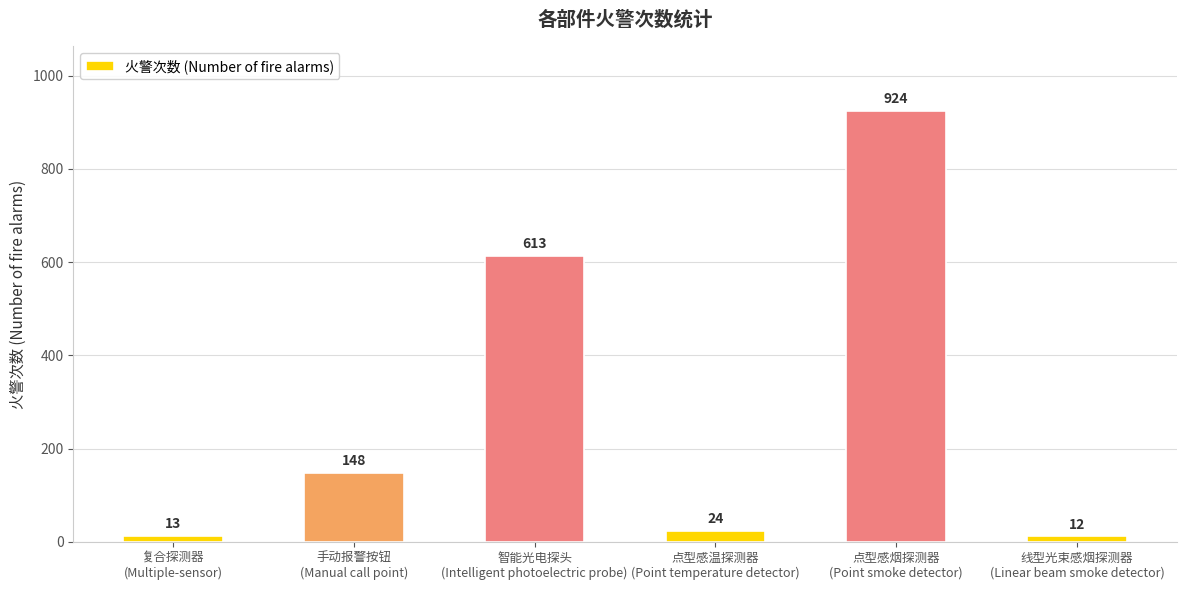

The chart shows a value of 13 at 复合探测器
(Multiple-sensor). True or false?

True